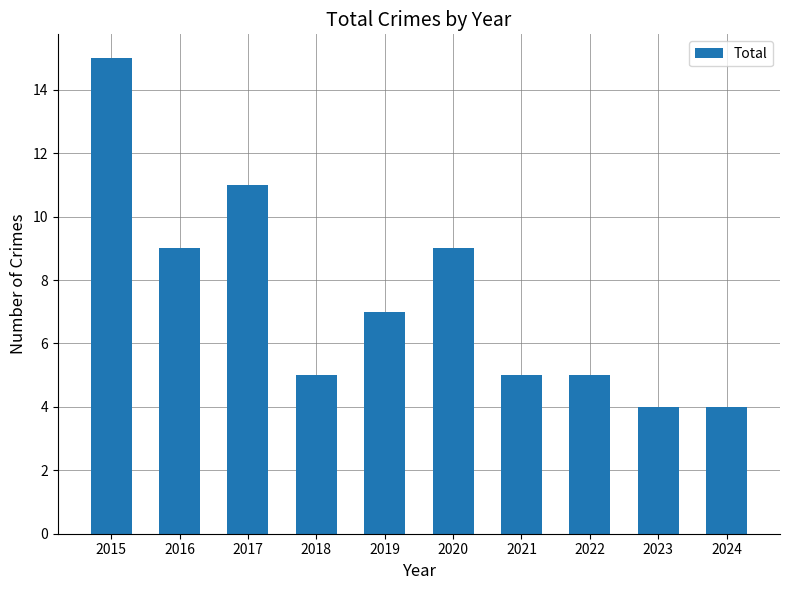

Reading right to left, extract all data points from this chart.

4	4	5	5	9	7	5	11	9	15